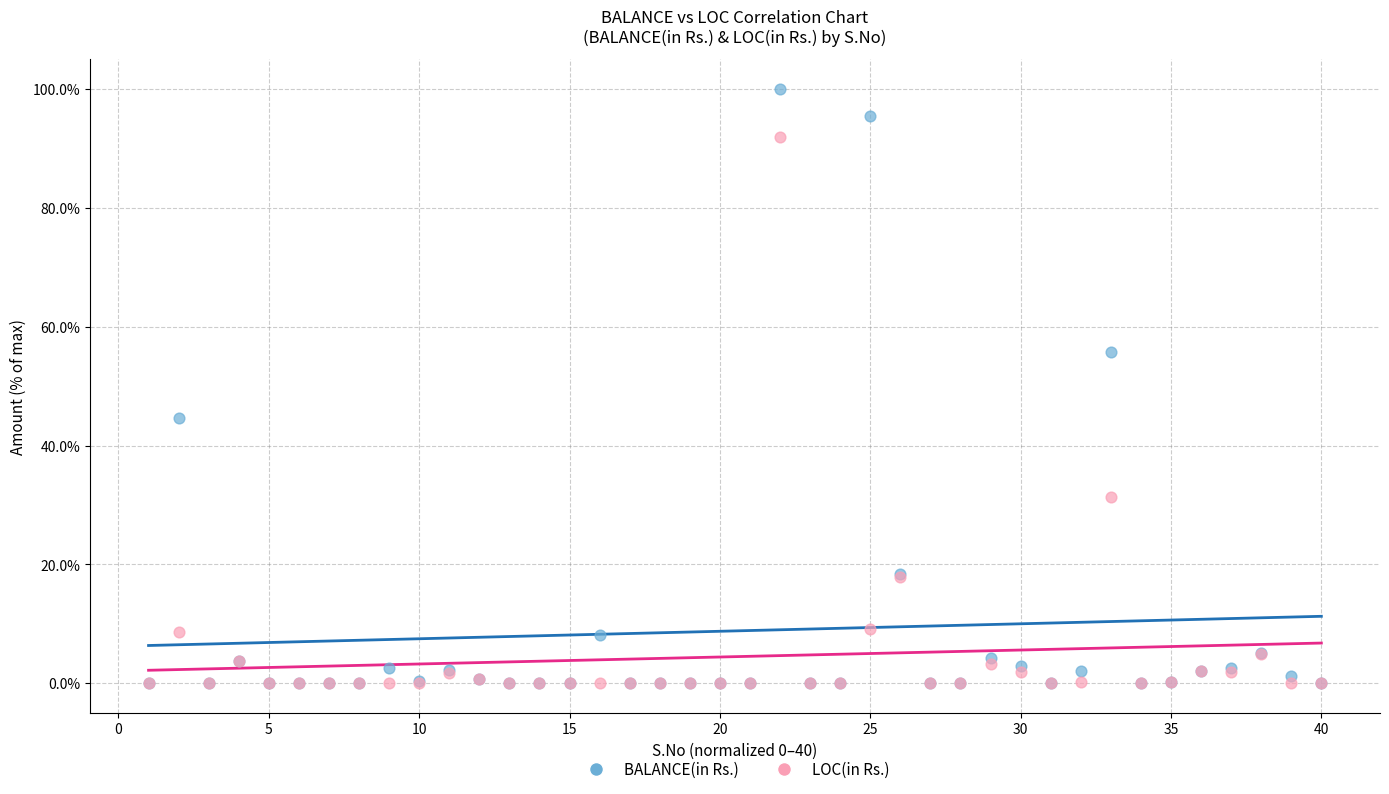

Which series contains the highest Y value?

BALANCE(in Rs.)